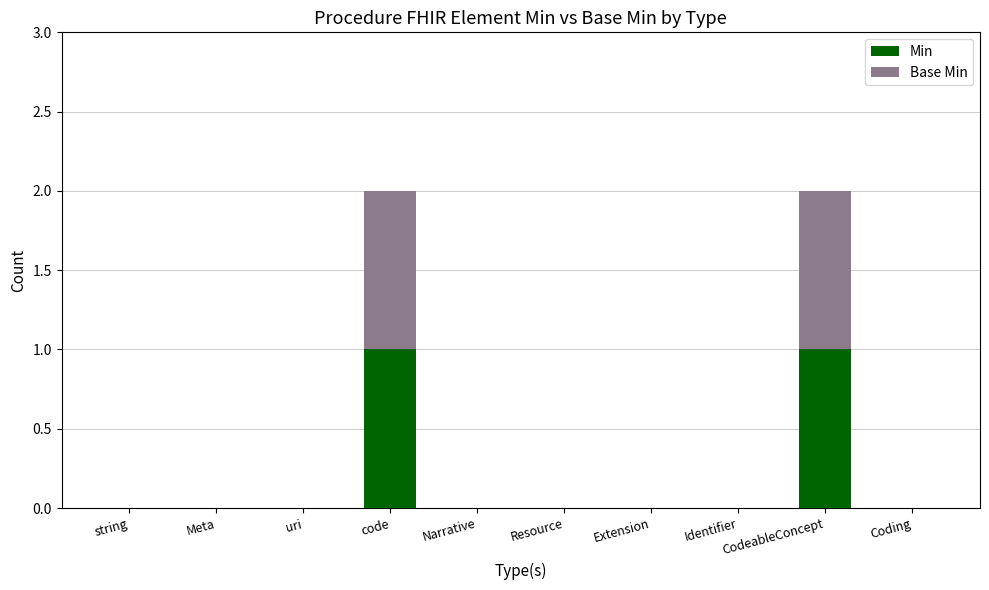

Are the bars horizontal?

No